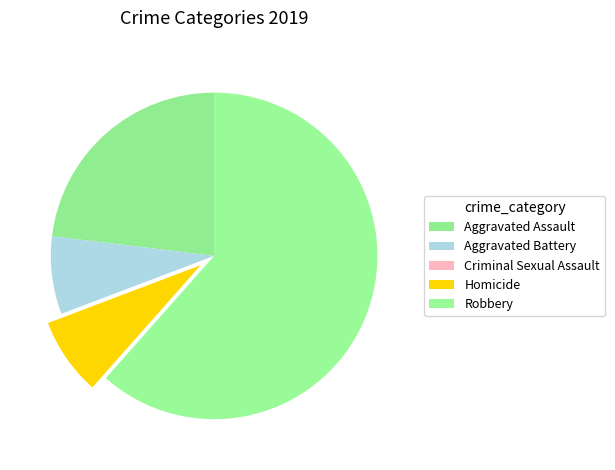

Is there a majority slice in this chart?

Yes